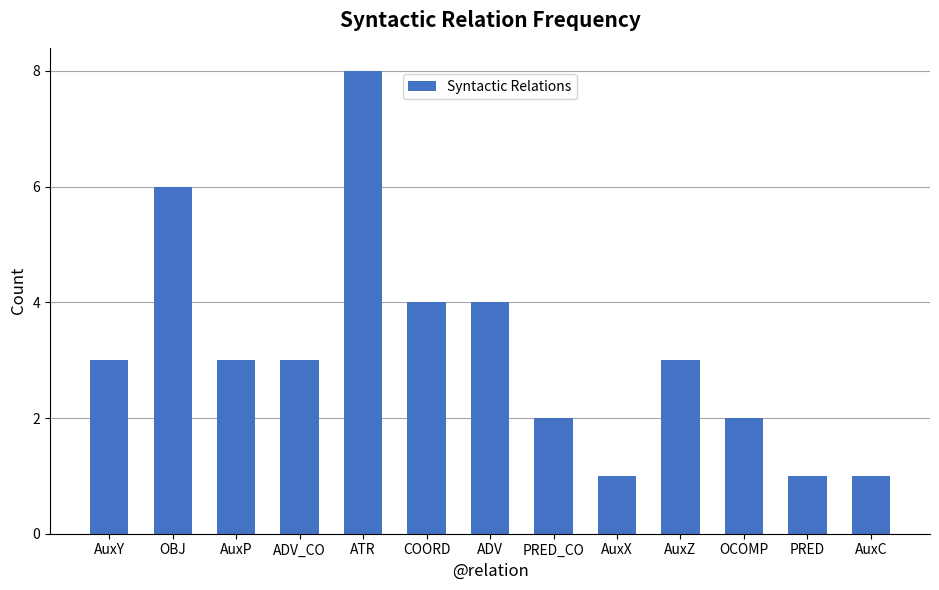

What is the difference between the maximum and minimum values?

7